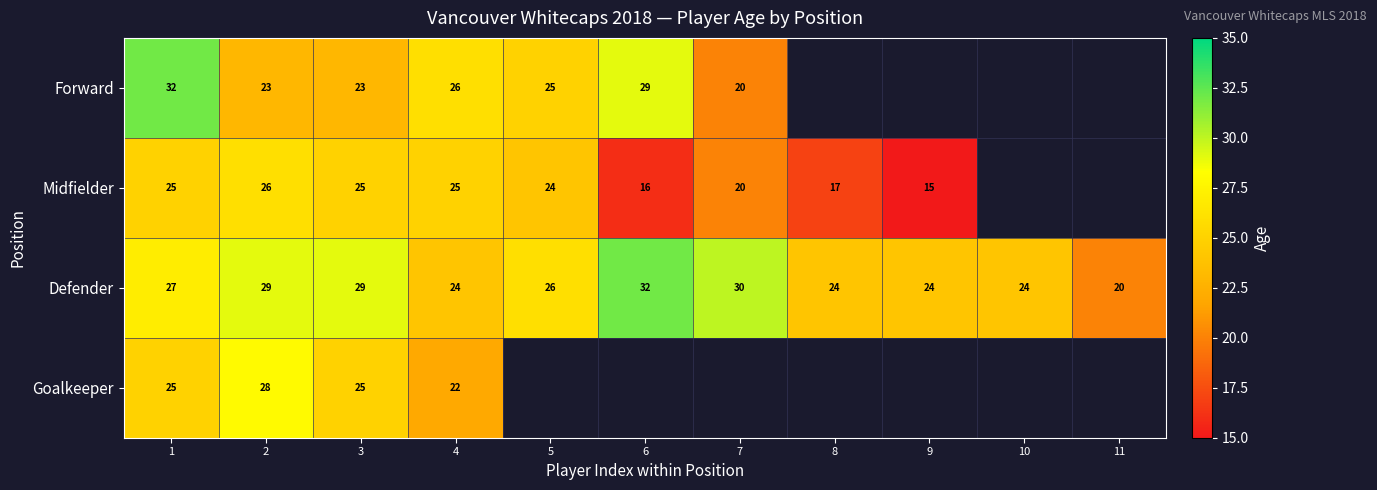

At which label does Defender reach its peak?

6